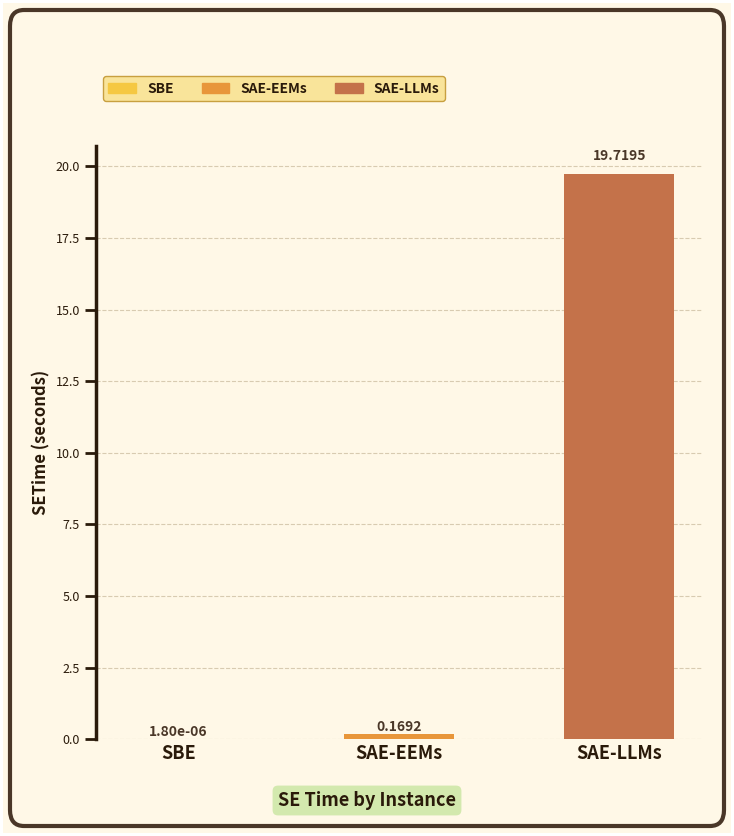

Are the bars grouped side by side (vs. stacked)?

No